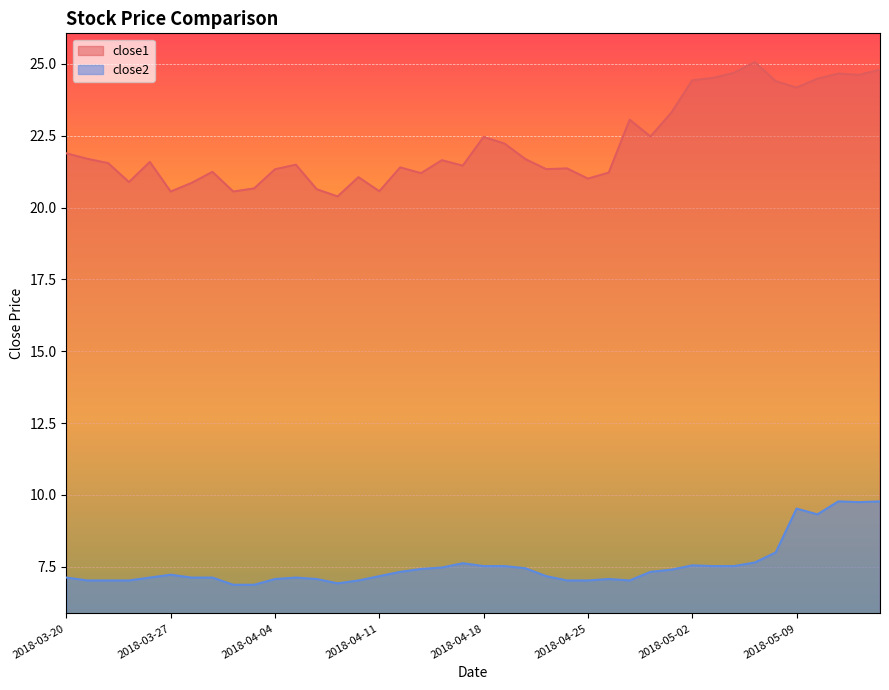

In close1, how many points are higher than both neighbors (excluding endpoints)?

11